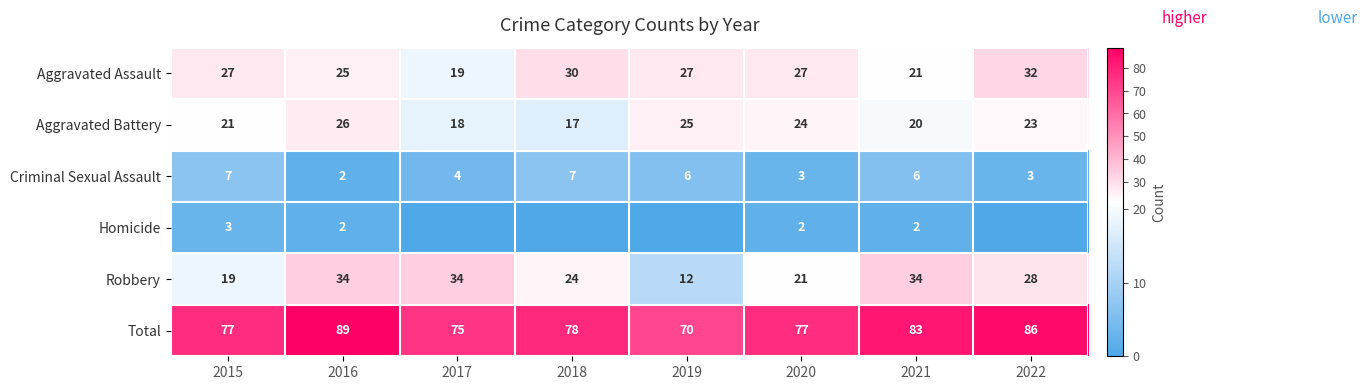

At how many categories does at least one series exceed 74?

7